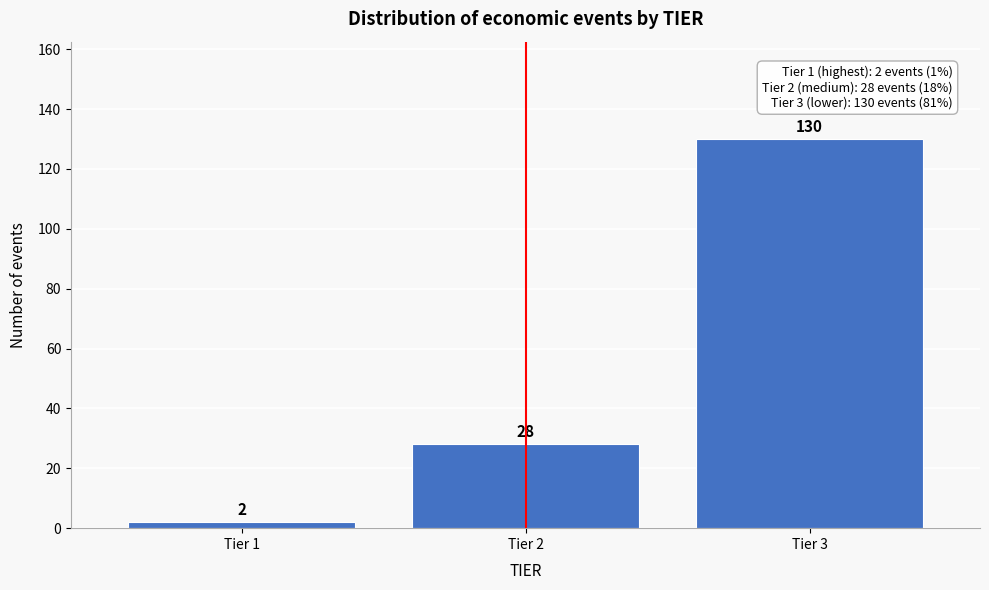

Reading left to right, list all the values displayed in this chart.

2	28	130